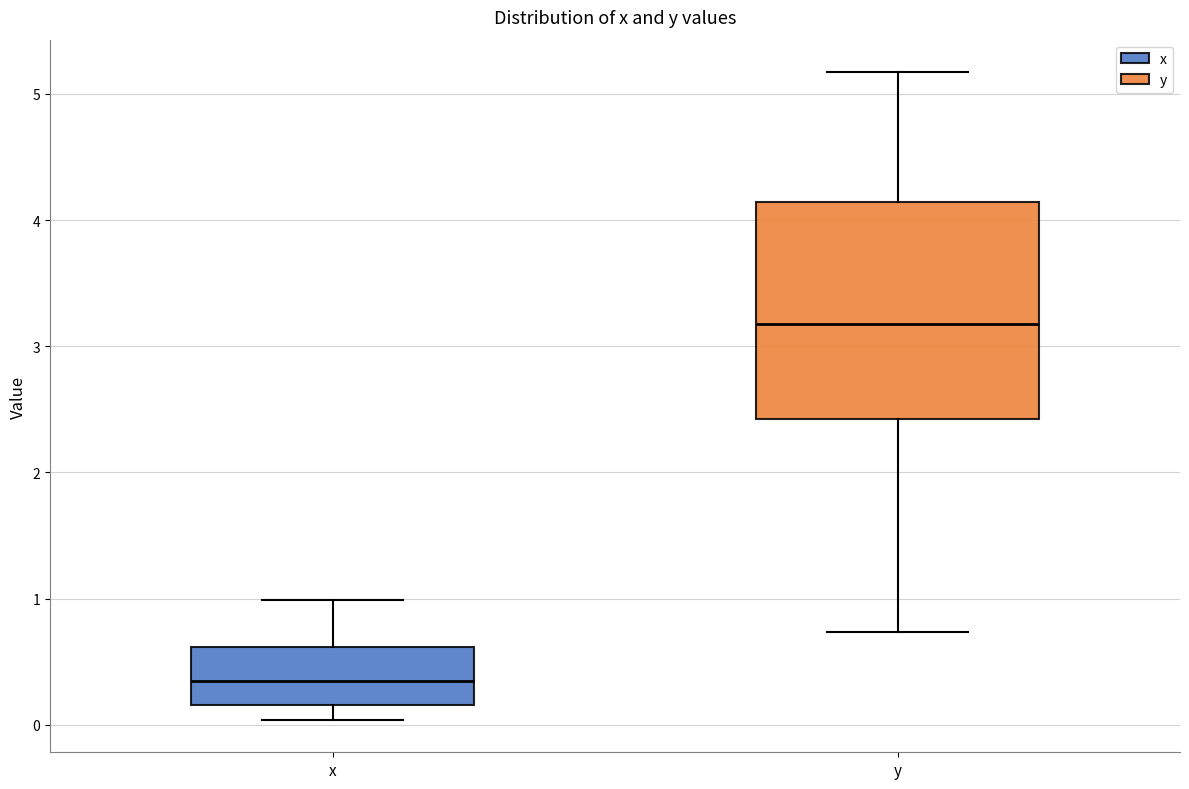

Where does the median line of the box for y sit on the y-axis? The values are not printed on the chart, so give them approximately, as read against the axis.

3.2